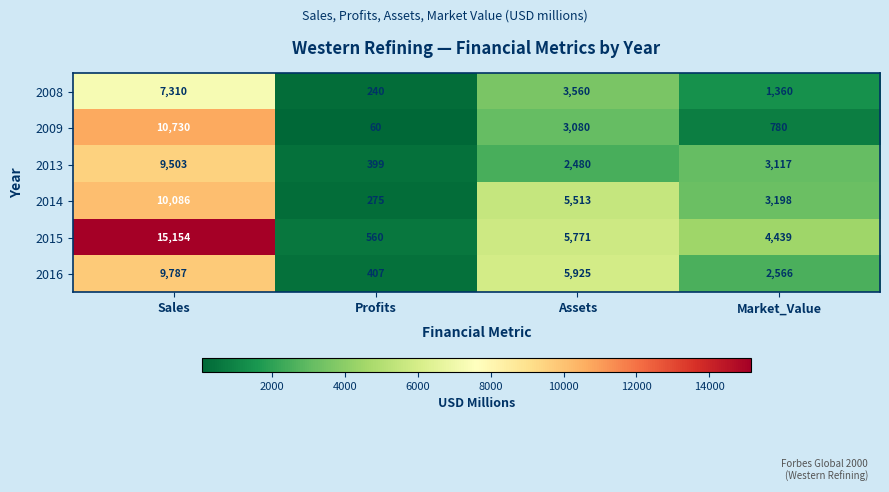

How many data points does each series have?

4